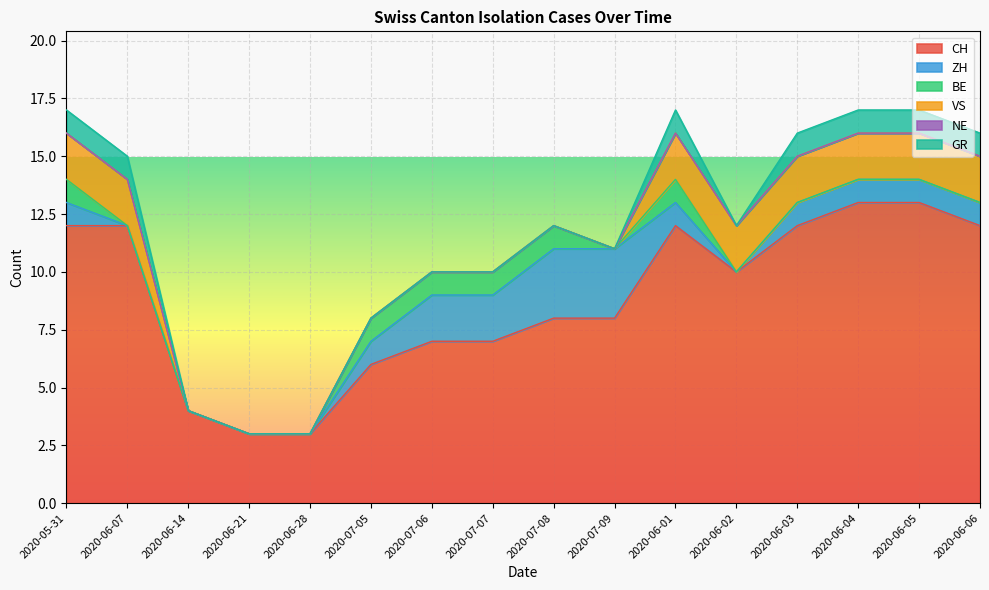

True or false: GR and BE cross at least once.

False